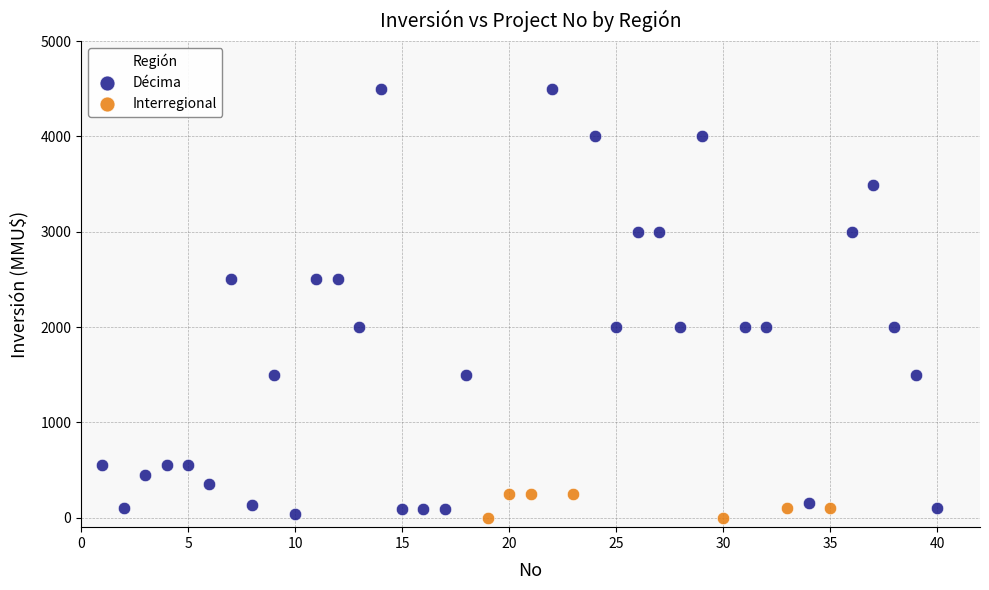

Which series has the largest Y range (max minus min)?

Décima